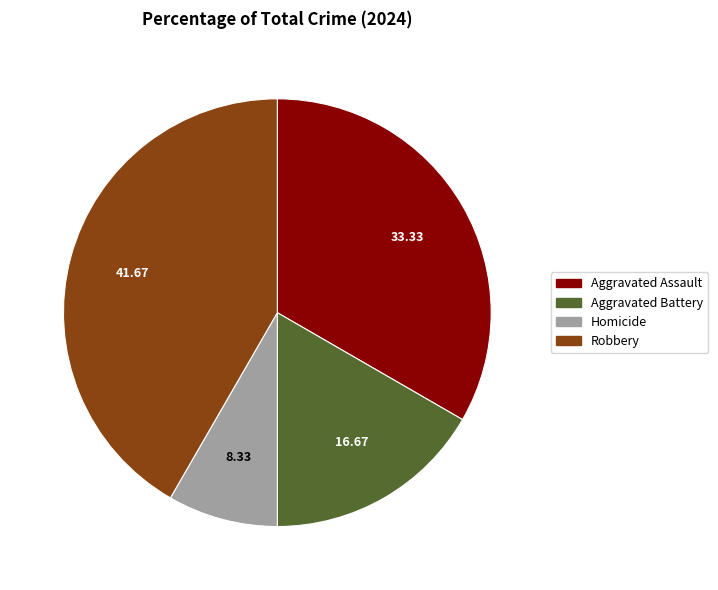

Between Robbery and Aggravated Assault, which is larger?

Robbery